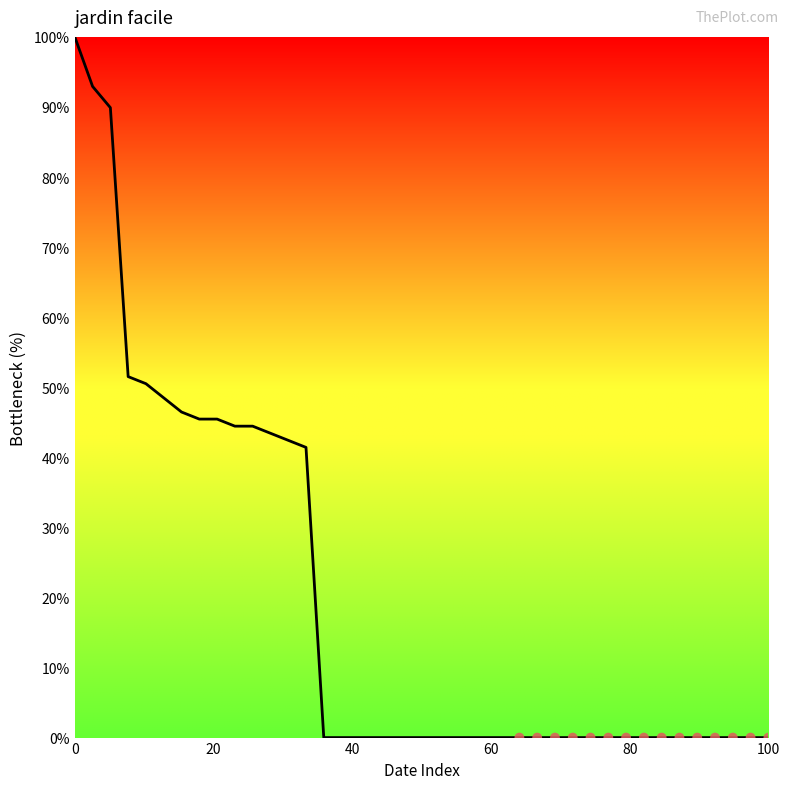

What is the difference between the maximum and minimum values?

100.0